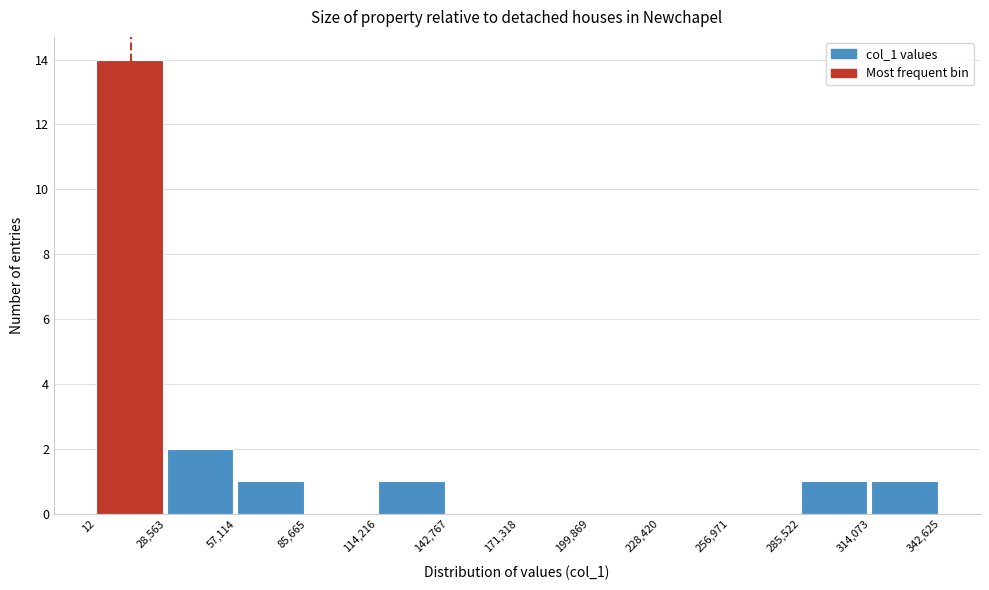

How tall is the bar that spans 28,563 to 57,114 on the x-axis? The values are not printed on the chart, so give them approximately, as read against the axis.

2